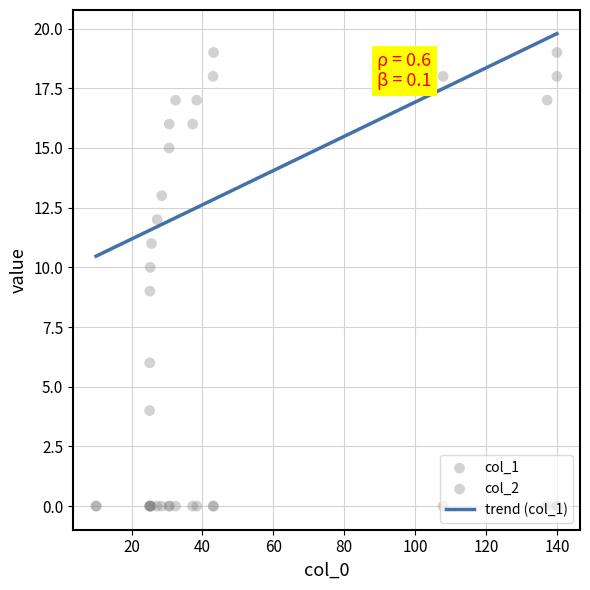

What is the maximum value for trend (col_1)?

19.8